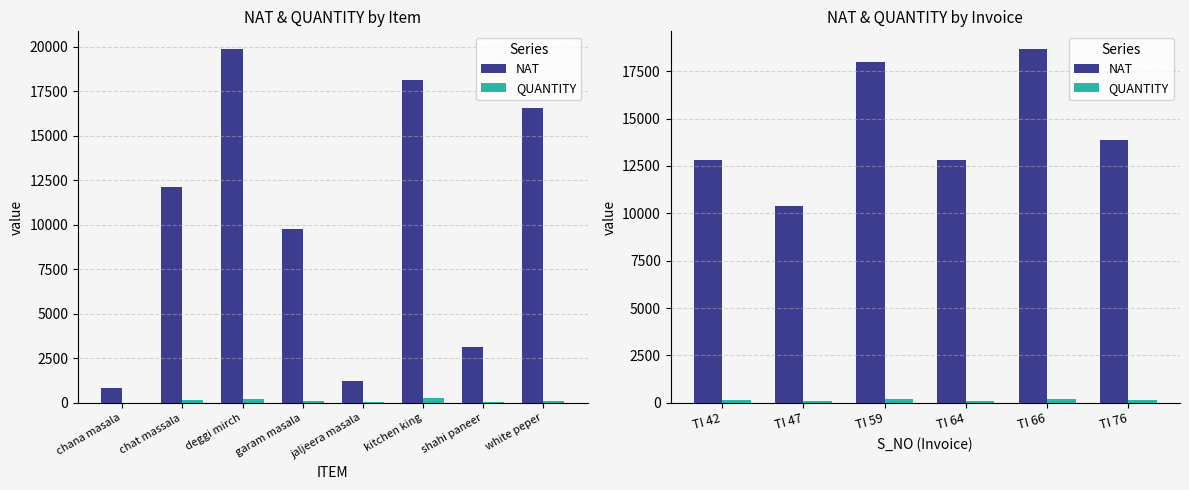

What are all the series names shown in the legend?

NAT, QUANTITY